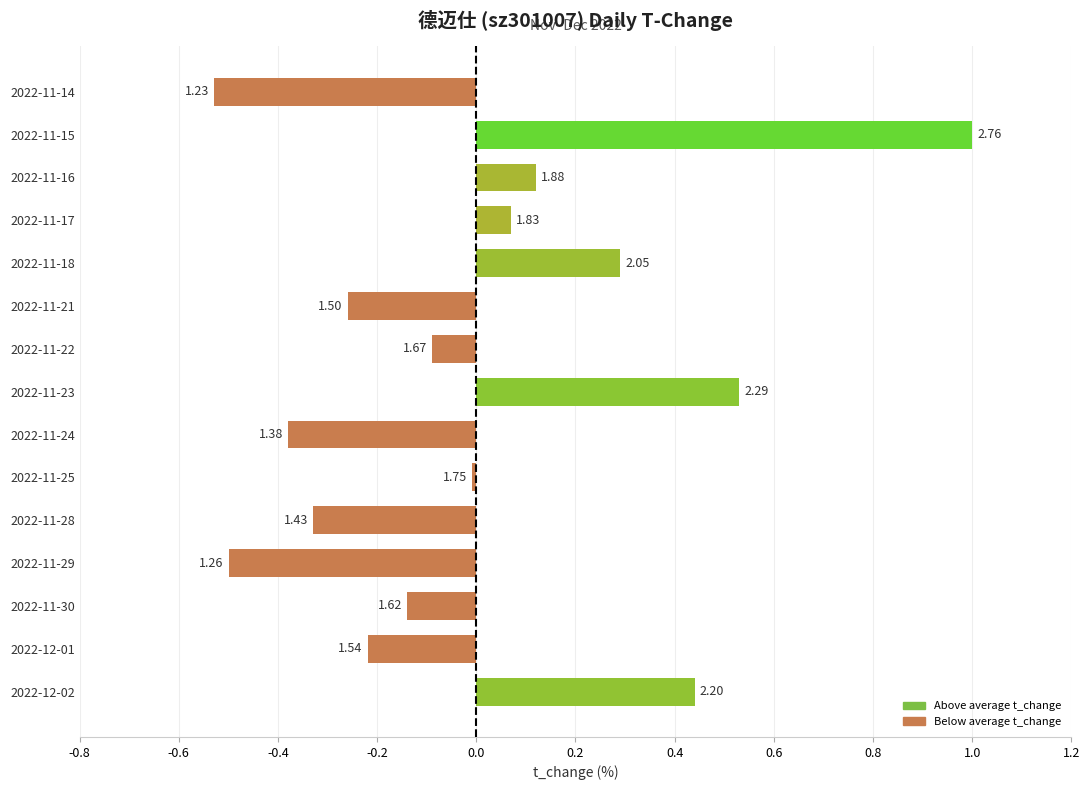

What is the difference between the second highest and second lowest values?

1.0